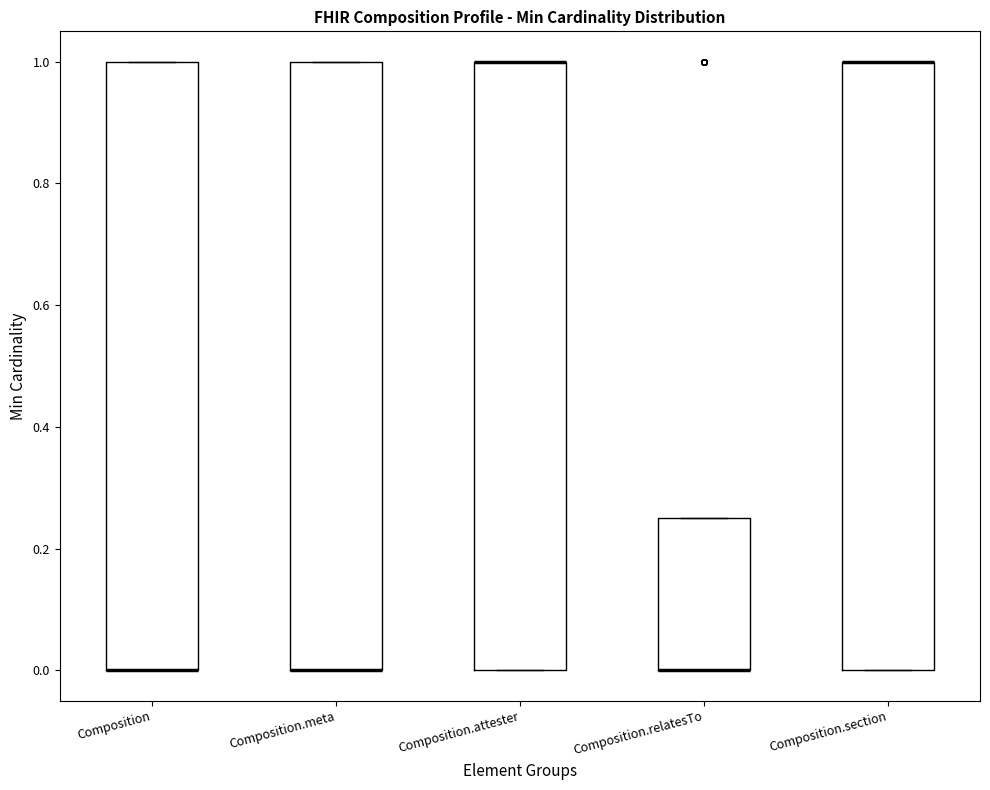

Reading left to right, transcribe this box plot: for each box, give where its median line is, the range the box spans, and where its two whiskers end, as read against the y-axis. The values are not printed on the chart, so give them approximately, as read against the axis.

Composition: median 0.00 (drawn on the box's lower edge), box 0.00 to 1.00, whiskers 0.00 to 1.00
Composition.meta: median 0.00 (drawn on the box's lower edge), box 0.00 to 1.00, whiskers 0.00 to 1.00
Composition.attester: median 1.00 (drawn on the box's upper edge), box 0.00 to 1.00, whiskers 0.00 to 1.00
Composition.relatesTo: median 0.00 (drawn on the box's lower edge), box 0.00 to 0.26, whiskers 0.00 to 0.26
Composition.section: median 1.00 (drawn on the box's upper edge), box 0.00 to 1.00, whiskers 0.00 to 1.00